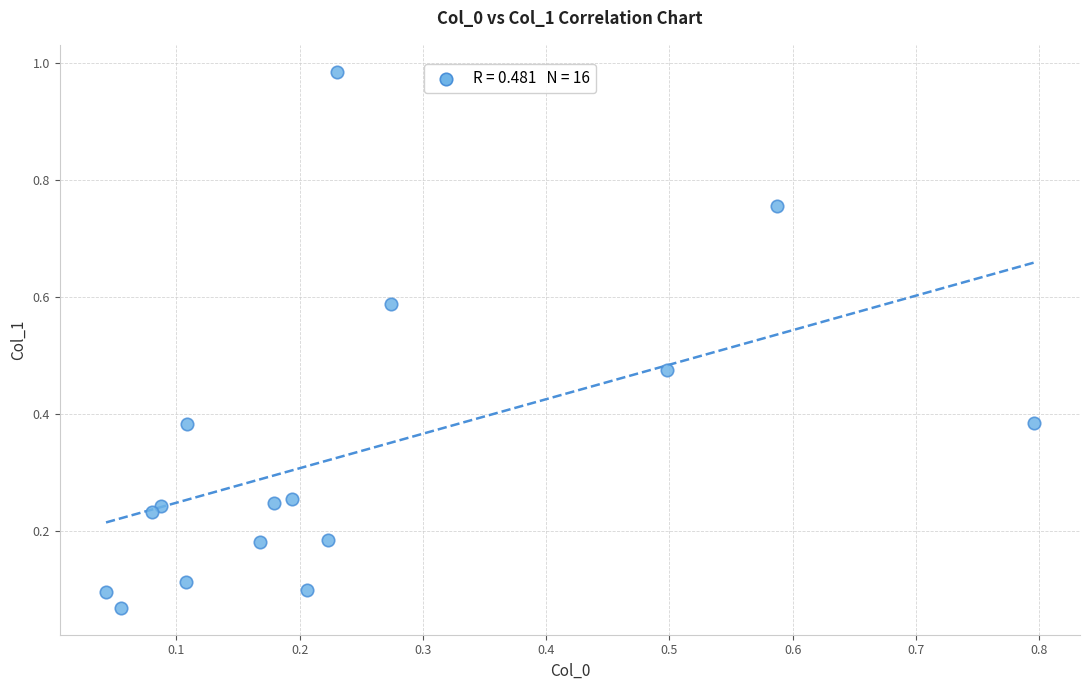

What is the range of Y values (max minus min)?

0.9